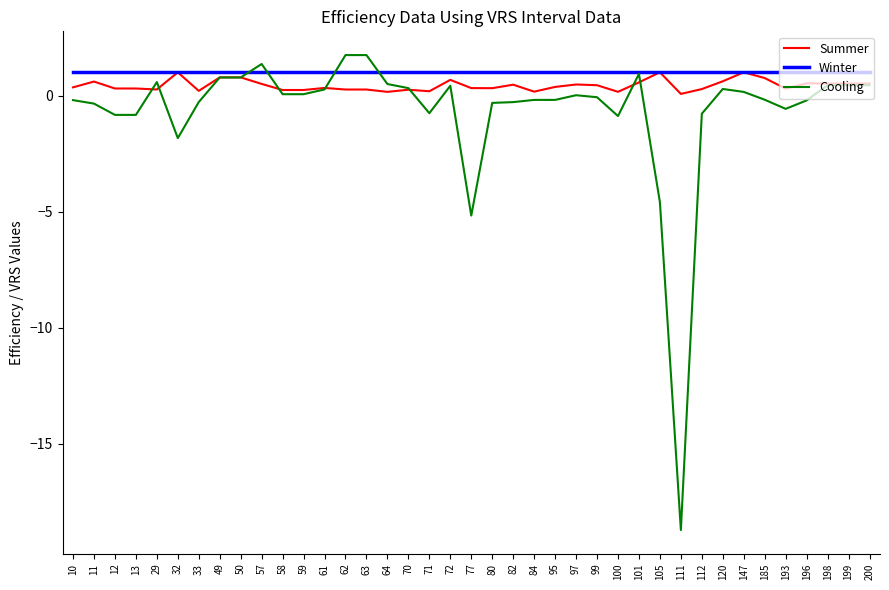

The Summer series shows 0.3 at 80. True or false?

True